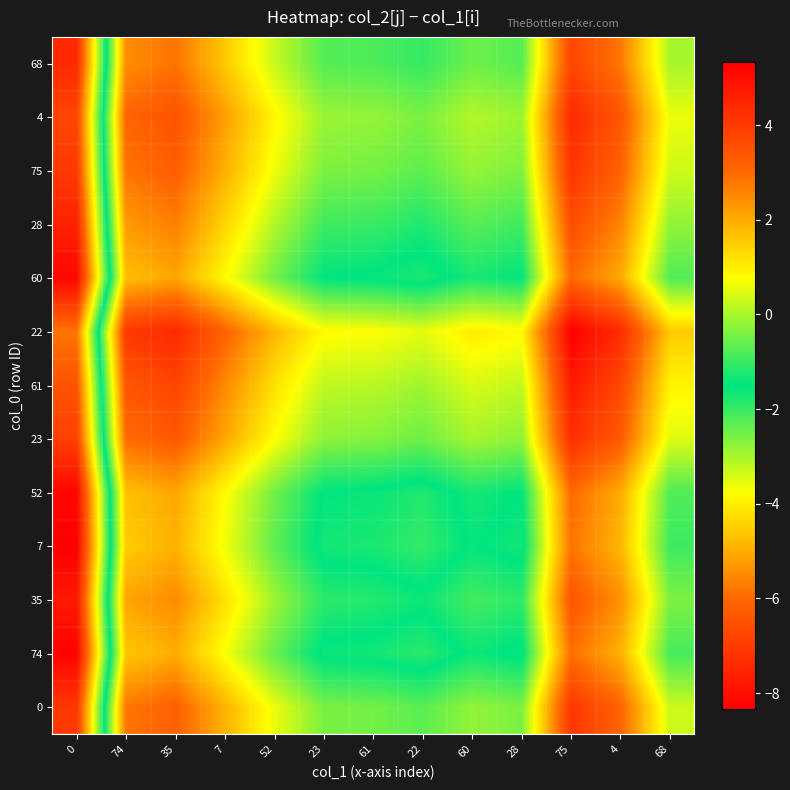

What is the maximum value shown in the chart?

5.3